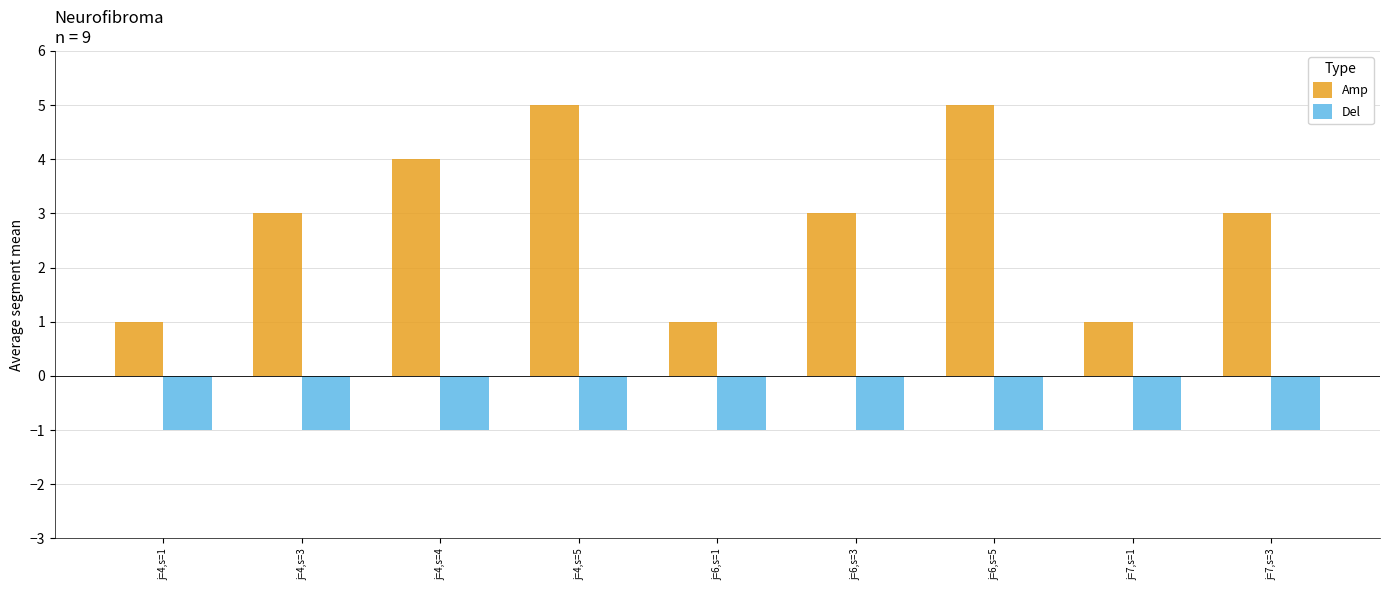

Which series has the widest spread of values?

Amp